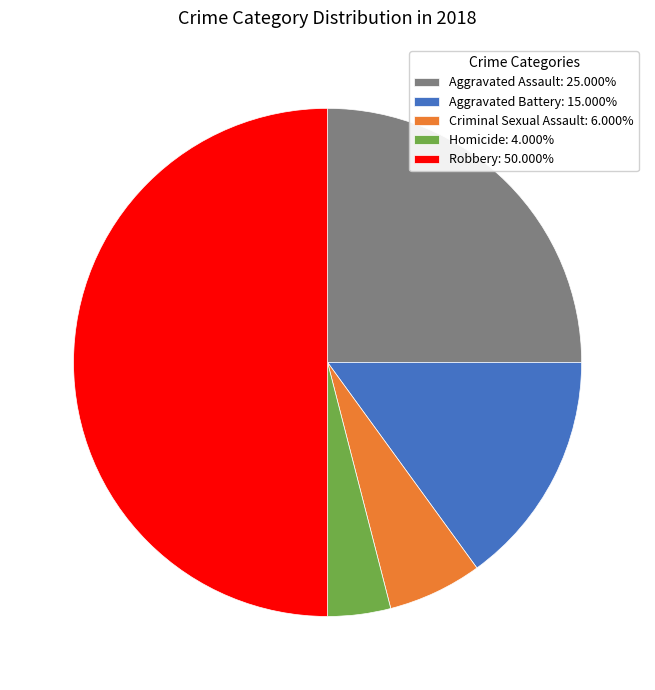

Is Criminal Sexual Assault: 6.000% the majority of the pie?

No